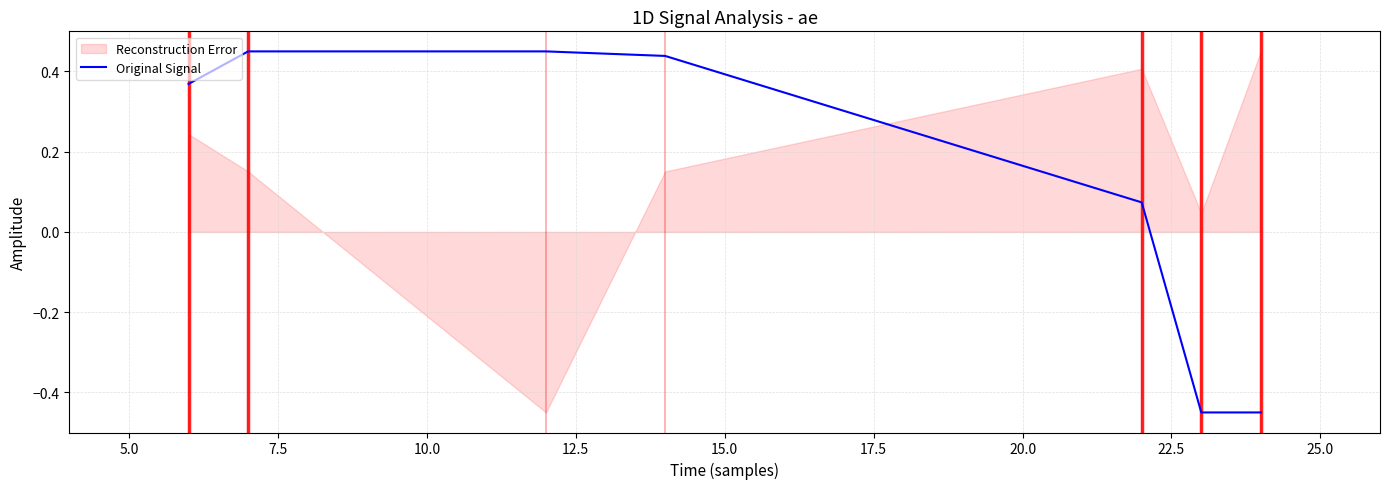

What is the difference between the second highest and second lowest values?

0.9